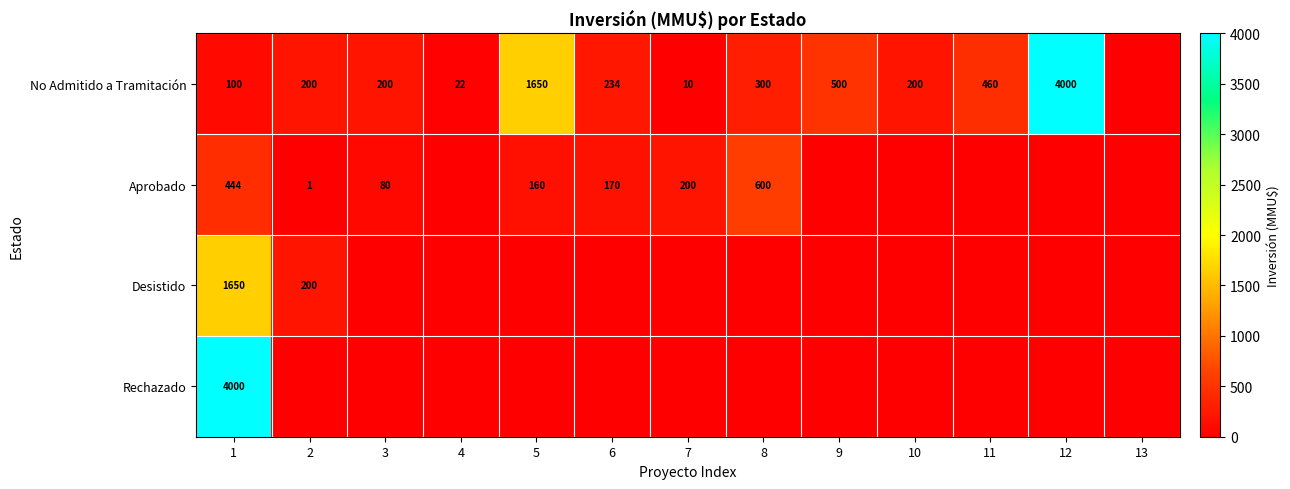

Is it true that No Admitido a Tramitación equals 12 at 4?

False